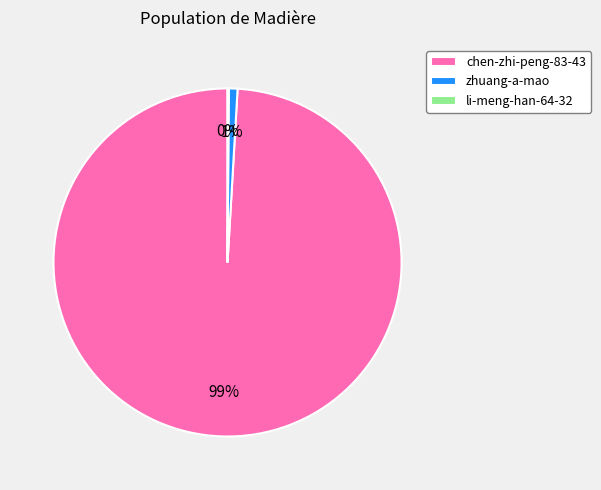

To the nearest percent, what portion does chen-zhi-peng-83-43 represent?

99%